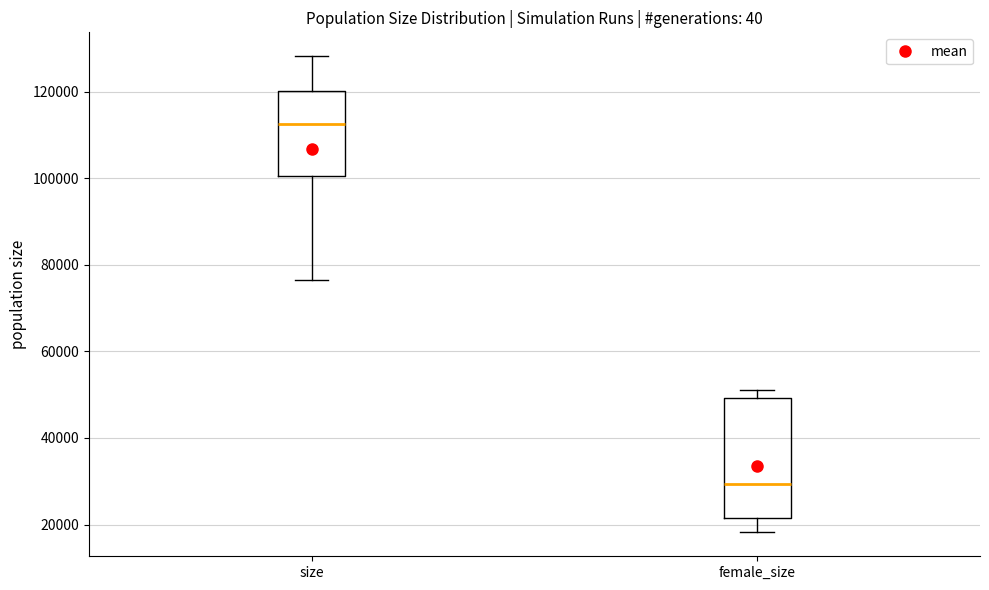

Reading left to right, transcribe this box plot: for each box, give where its median line is, the range the box spans, and where its two whiskers end, as read against the y-axis. The values are not printed on the chart, so give them approximately, as read against the axis.

size: median 112000, box 100000 to 120000, whiskers 76000 to 128000
female_size: median 30000, box 22000 to 50000, whiskers 18000 to 52000